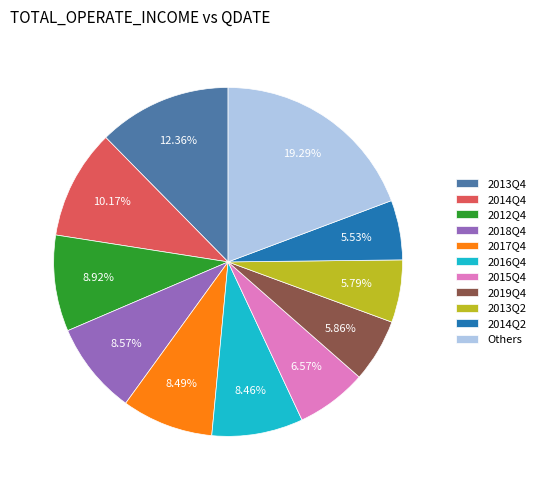

The 2014Q2 slice represents 1% of the pie. True or false?

False